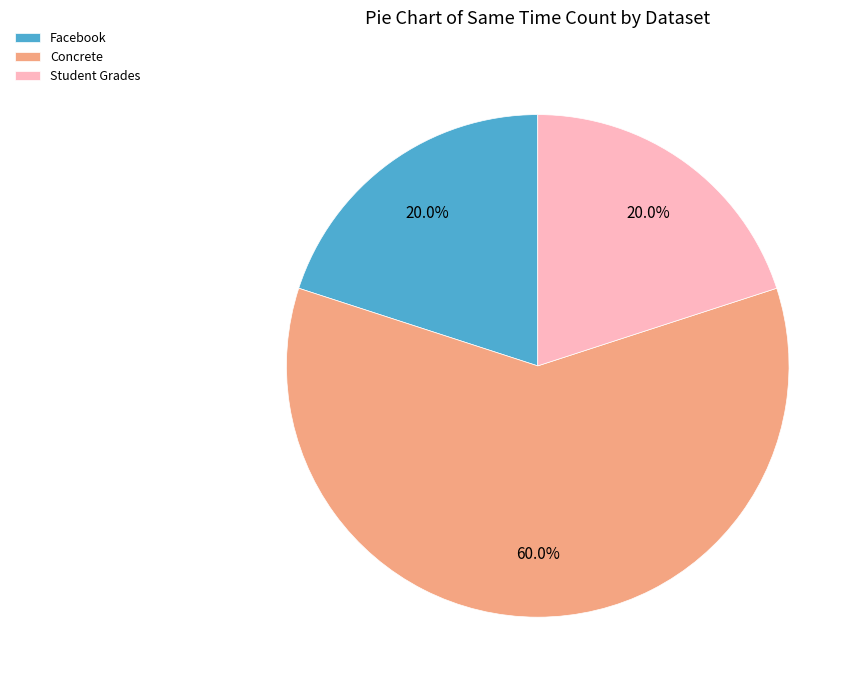

What percentage is NOT represented by Student Grades?

80.0%